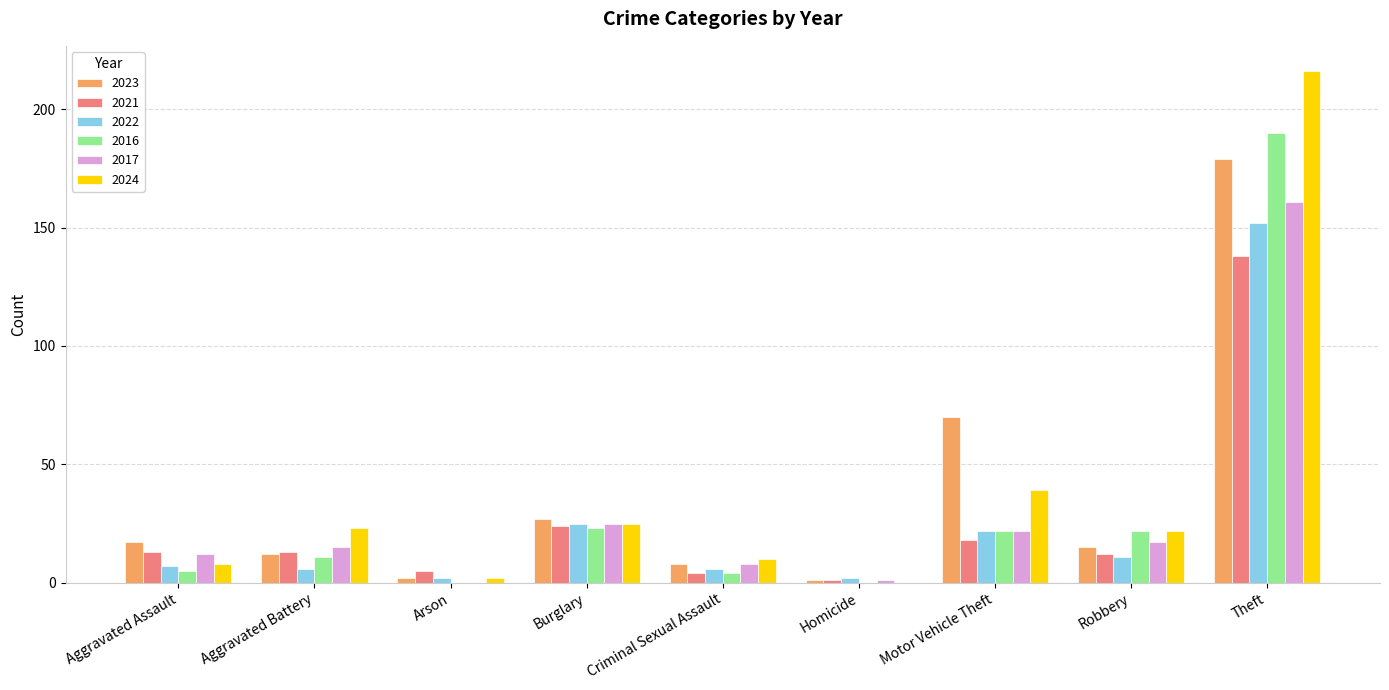

What are all the series names shown in the legend?

2023, 2021, 2022, 2016, 2017, 2024